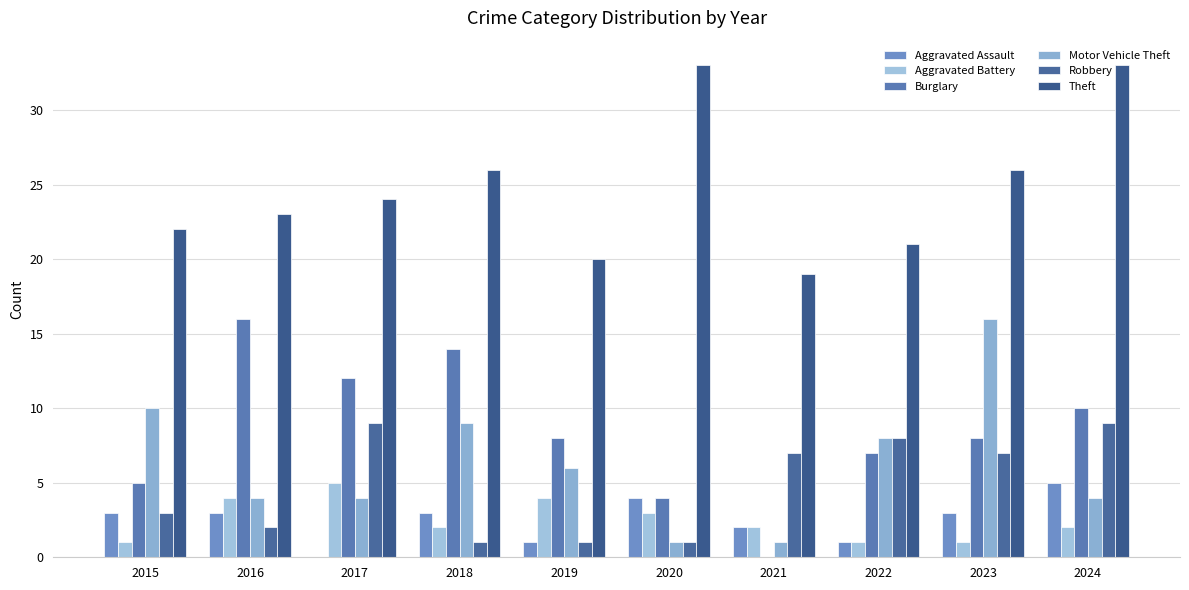

What are all the series names shown in the legend?

Aggravated Assault, Aggravated Battery, Burglary, Motor Vehicle Theft, Robbery, Theft